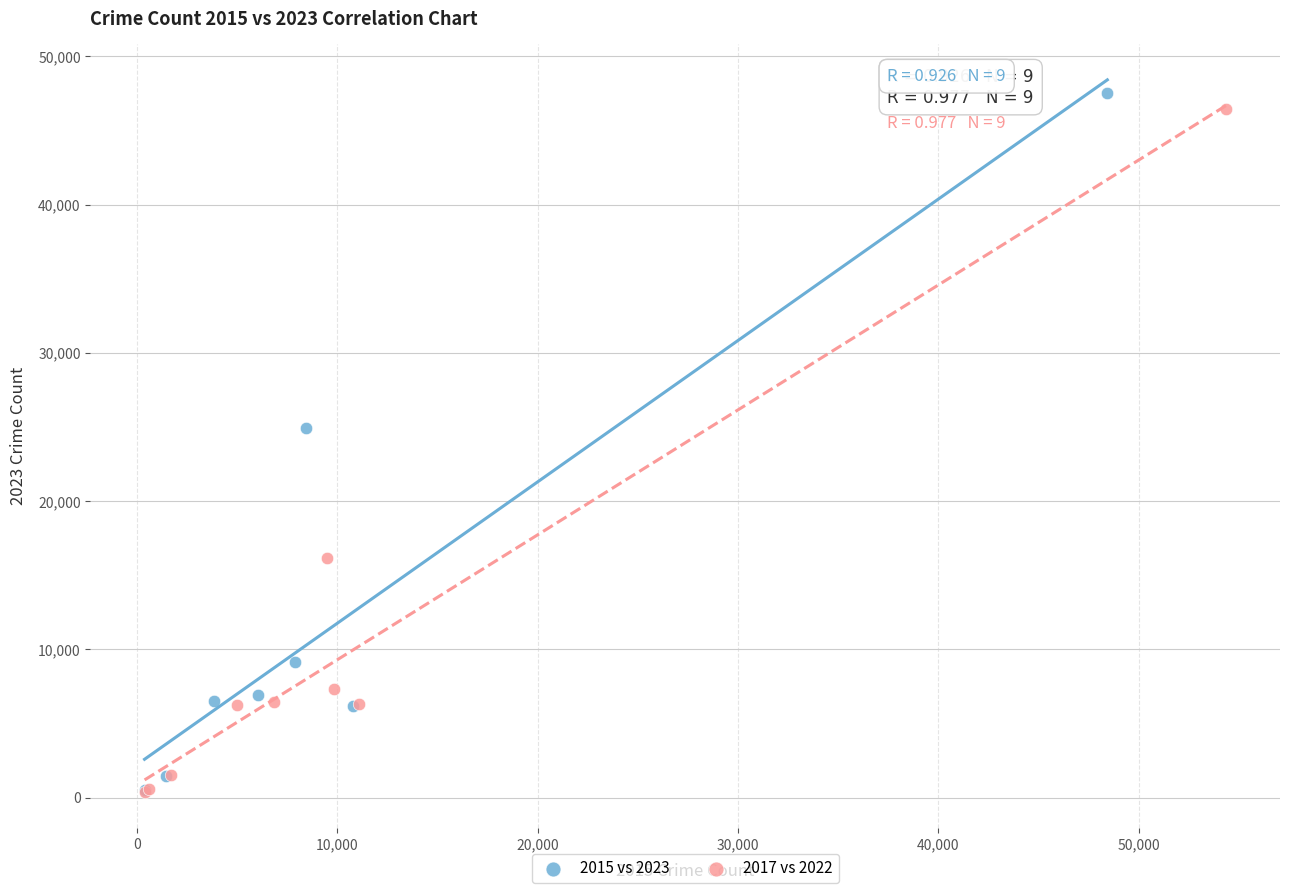

Which series reaches the maximum Y coordinate?

2015 vs 2023